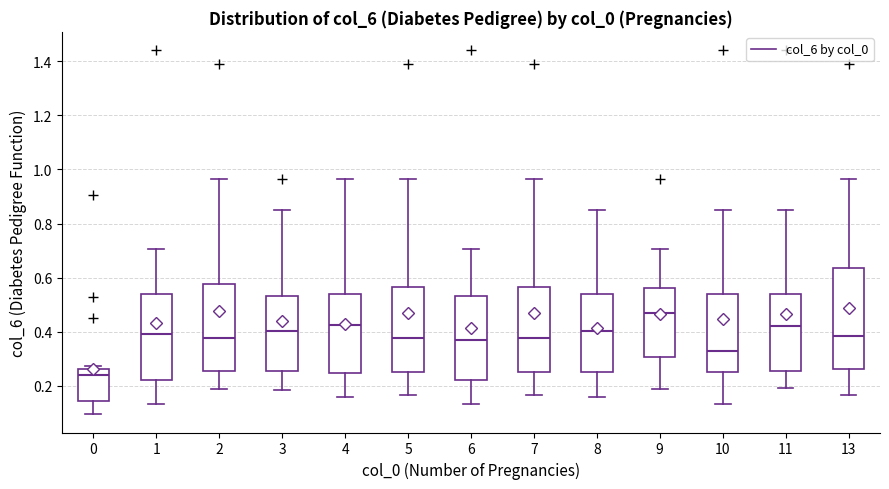

Where is the lower edge of the box at x = 0 on the y-axis? The values are not printed on the chart, so give them approximately, as read against the axis.

0.14